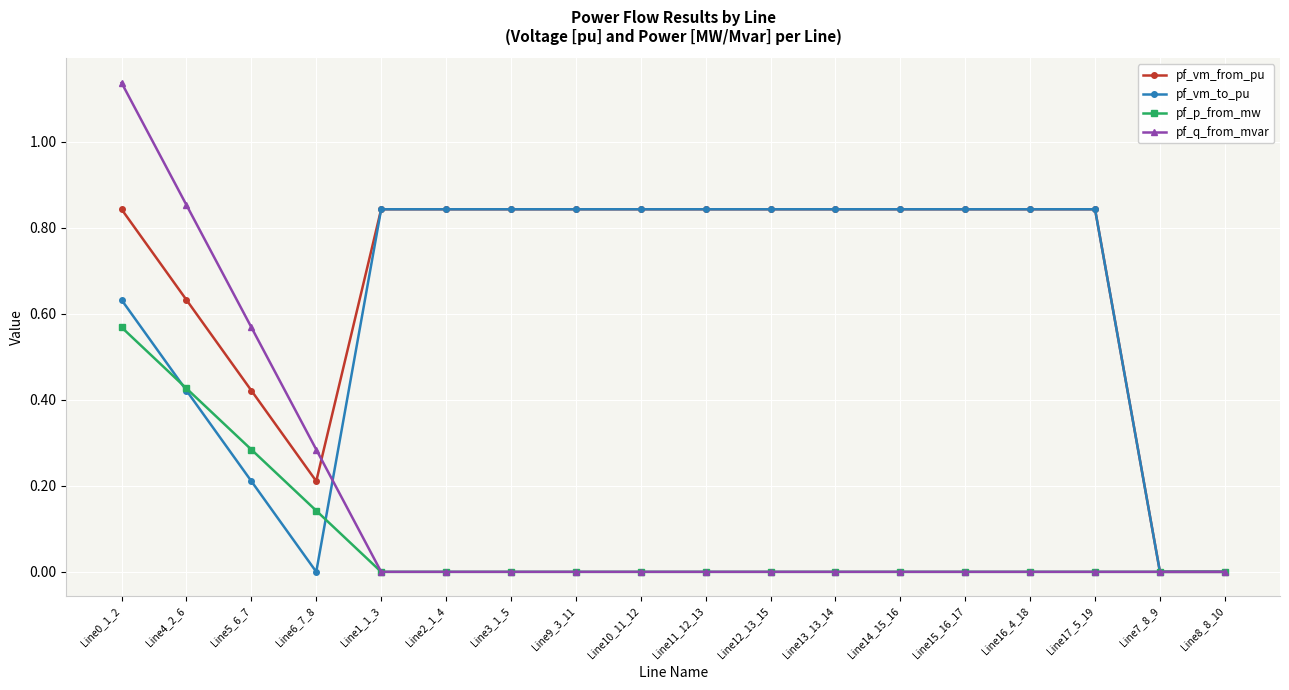

Is this an area chart (filled region under the line)?

No